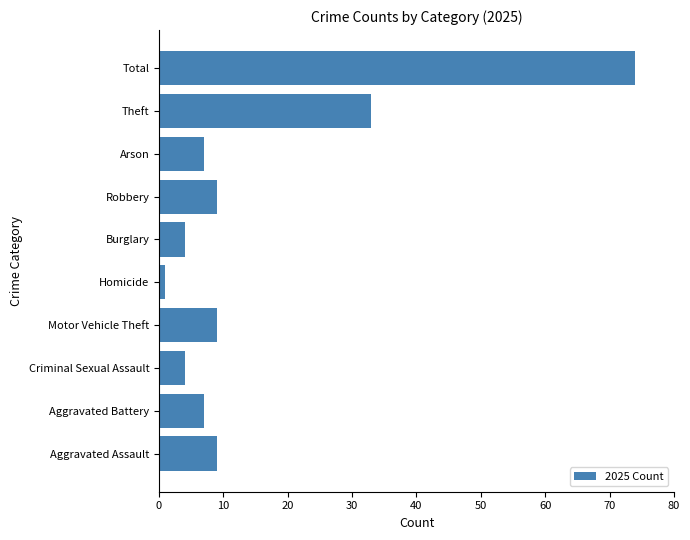

Does the chart contain stacked bars?

No